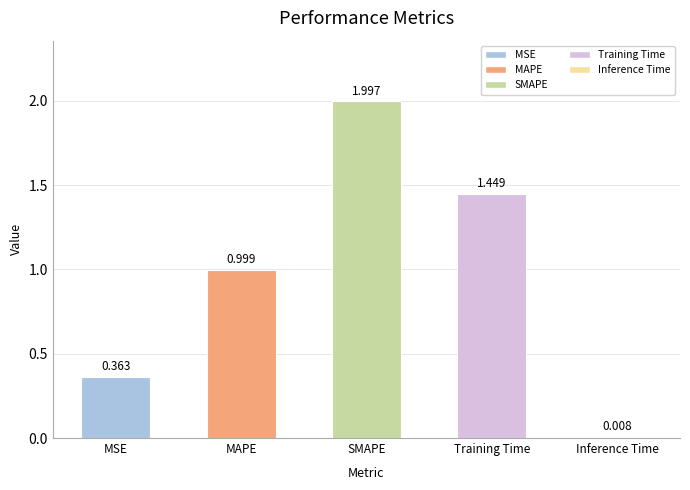

What is the label of the 4th bar from the left?

Training Time